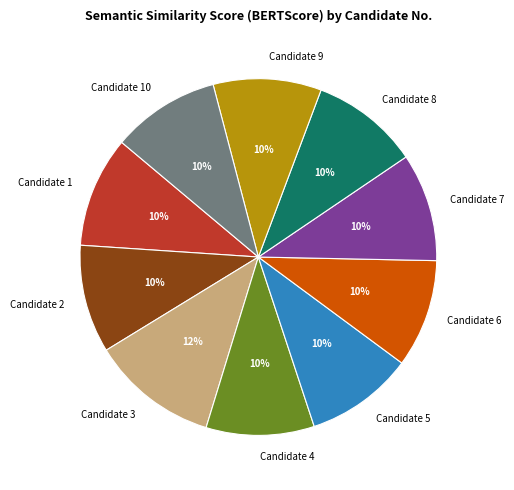

How many segments does this pie chart have?

10